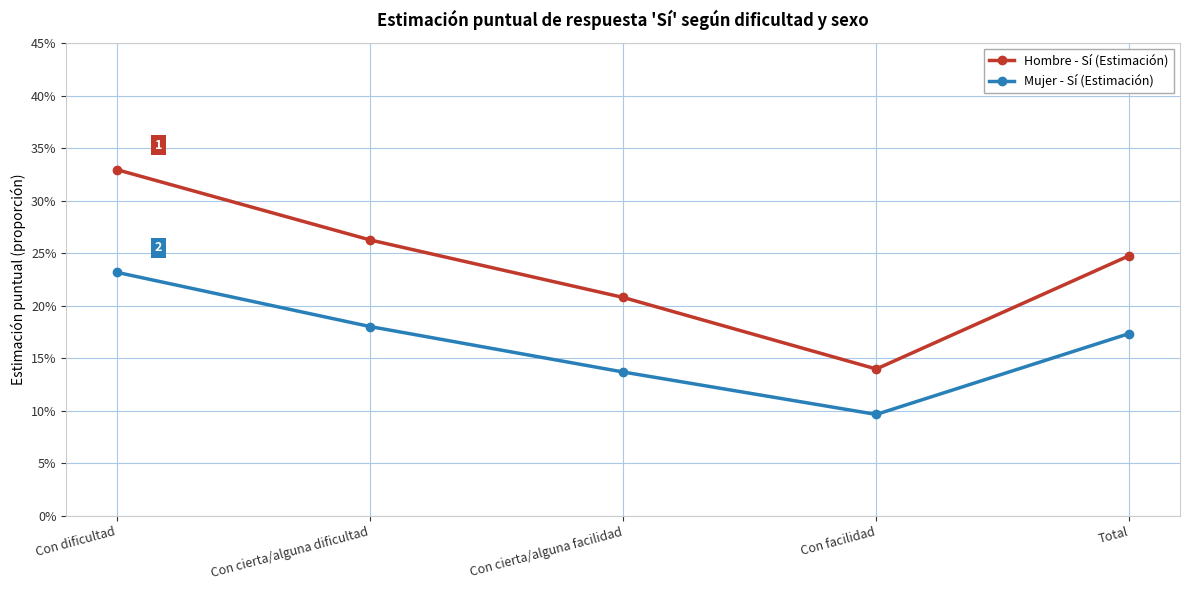

What are all the series names shown in the legend?

Hombre - Sí (Estimación), Mujer - Sí (Estimación)